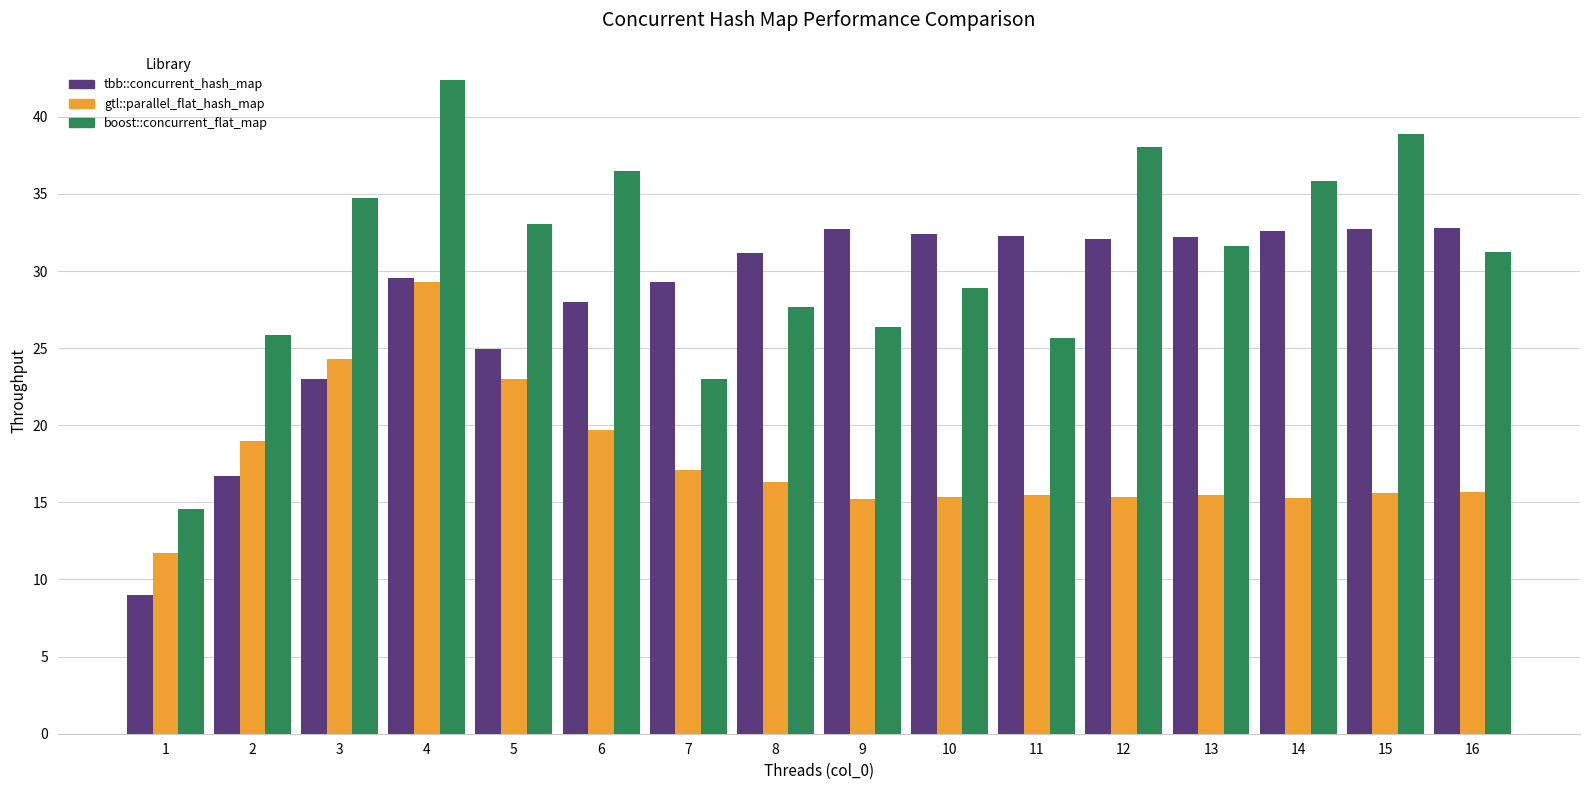

What are all the series names shown in the legend?

tbb::concurrent_hash_map, gtl::parallel_flat_hash_map, boost::concurrent_flat_map